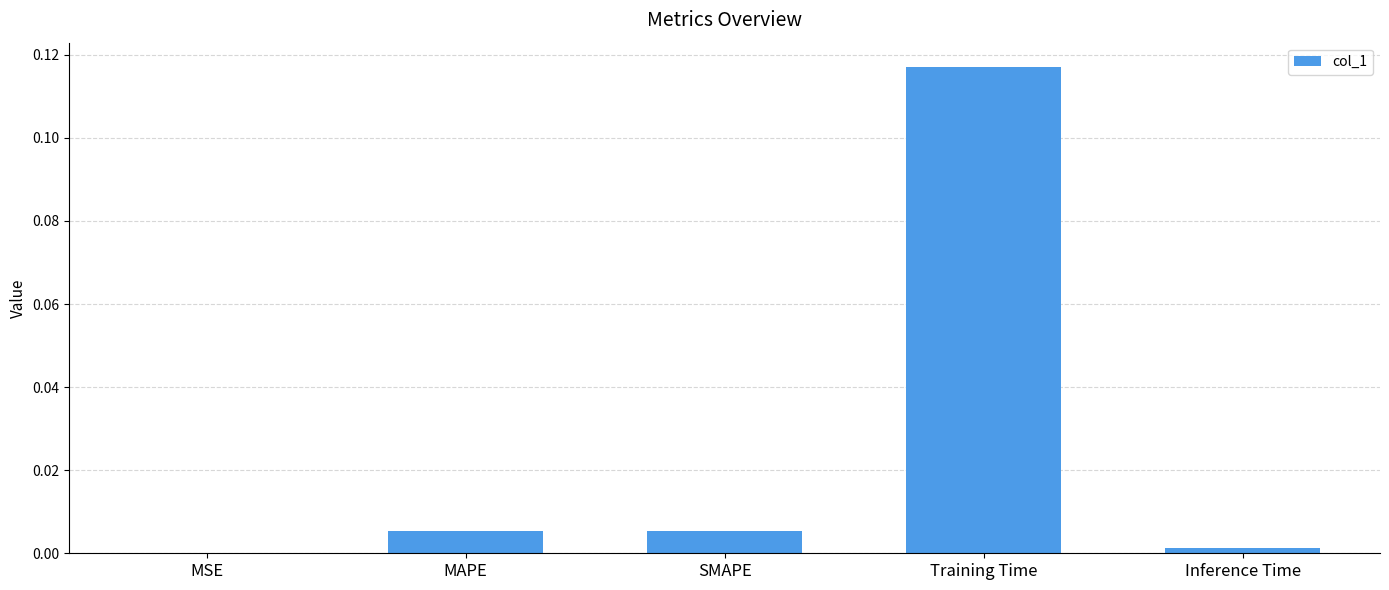

True or false: the data shows 0.0 at MSE.

True